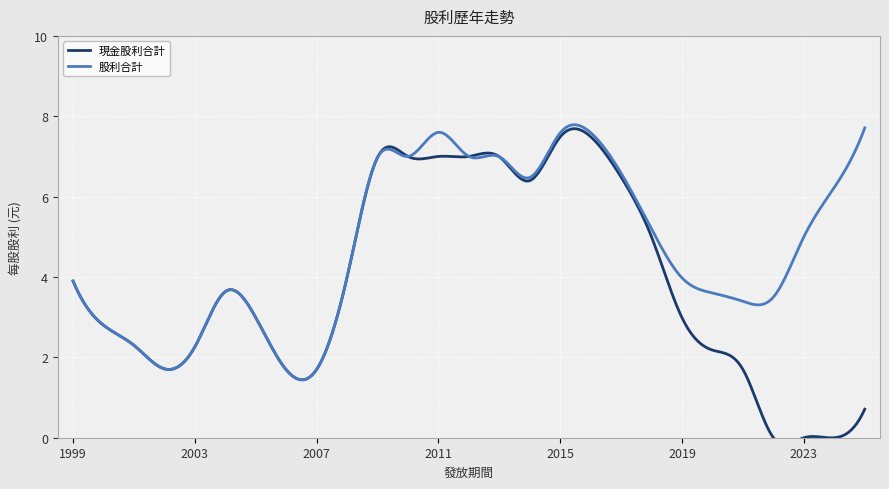

What is the total value across all series at 2009?

14.0